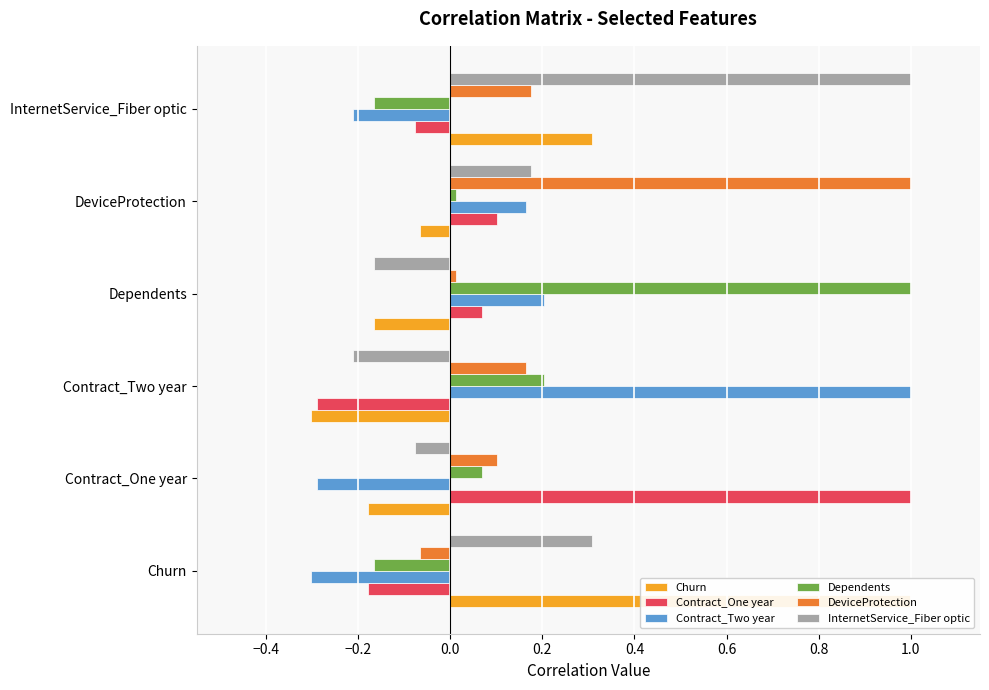

What is the greatest value displayed?

1.0